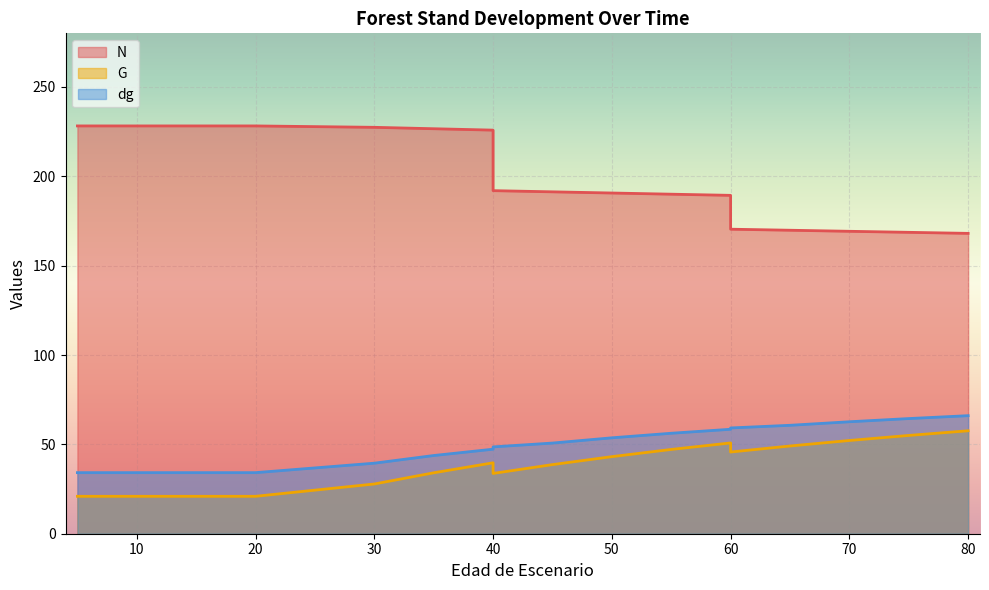

What is the total value across all series at 60?

298.6